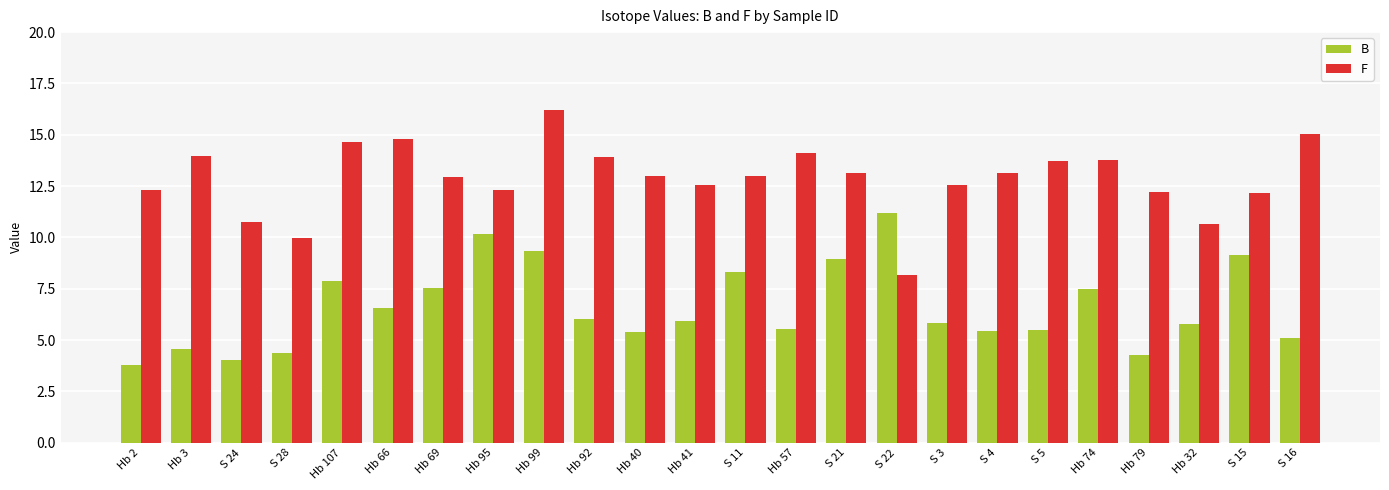

How many bars are there in total?

48